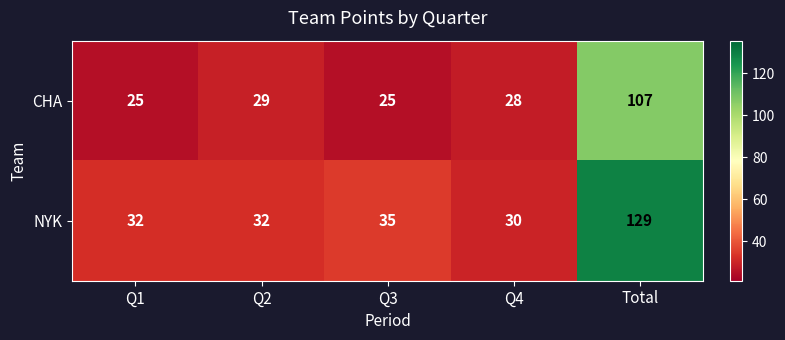

At Q2, list the series in order from smallest to largest.

CHA, NYK